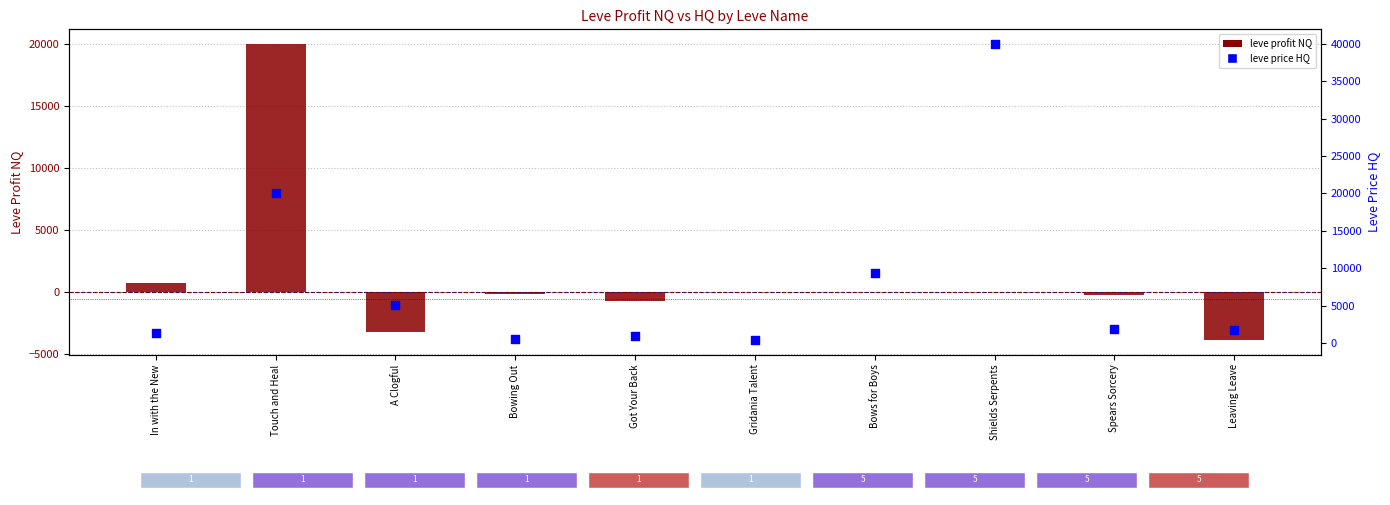

Is the value of leve price HQ at A Clogful greater than the value of leve profit NQ at Touch and Heal?

No